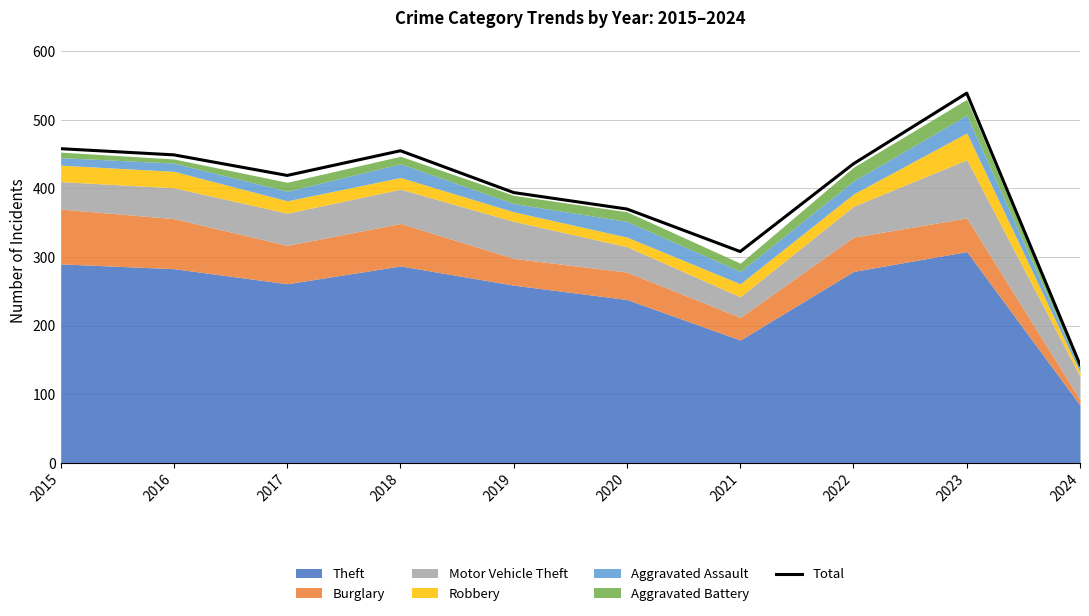

Is it true that the value at 2017 is 419?

True